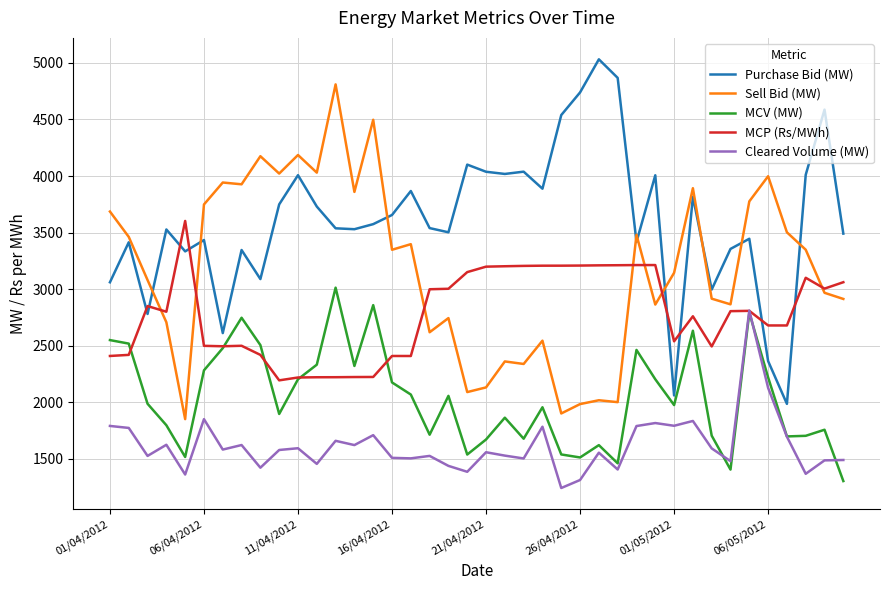

Which series has the largest total across all categories?

Purchase Bid (MW)